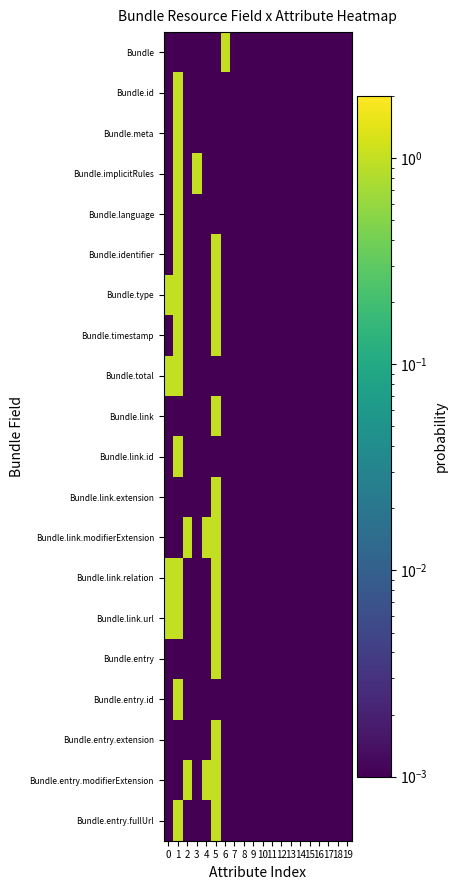

At which category is the sum across all series the highest?

1